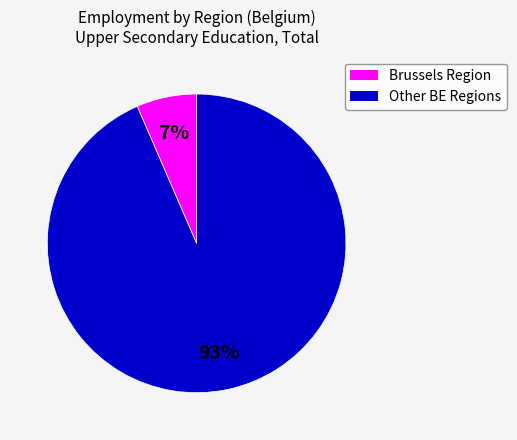

To the nearest percent, what is the average slice percentage?

50%